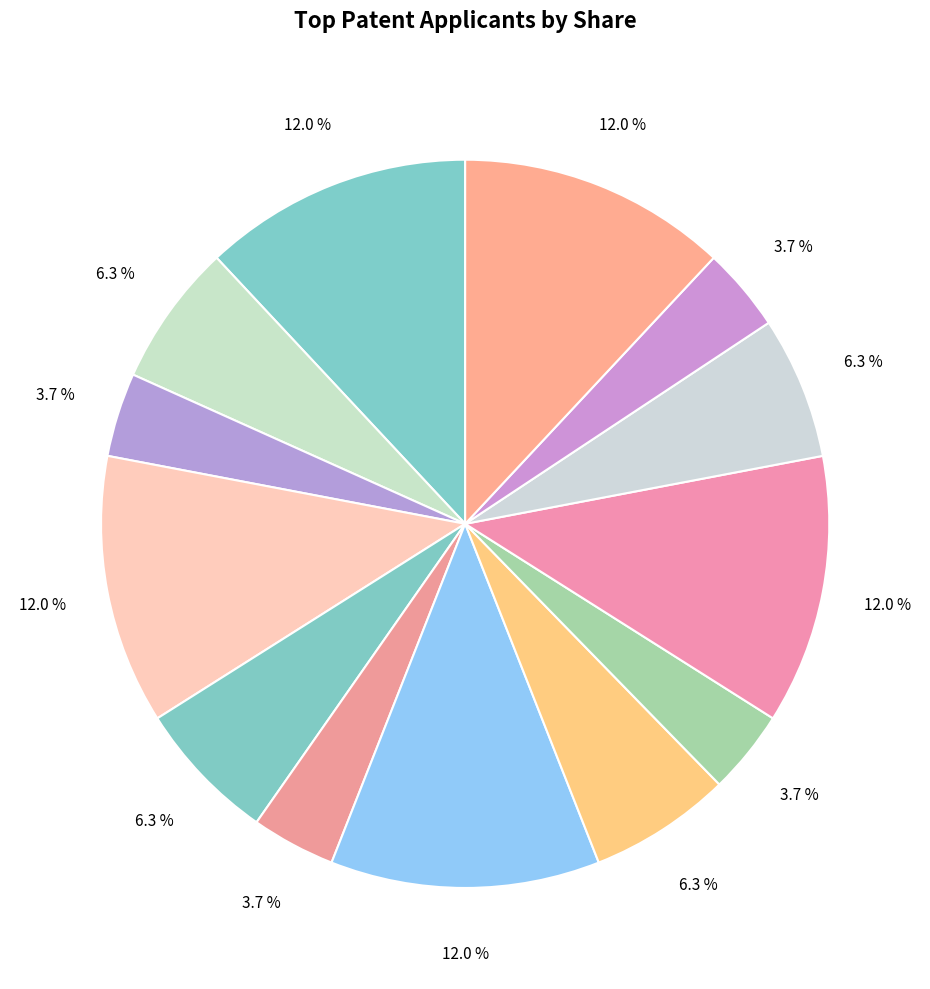

To the nearest percent, what is the difference between the largest and smallest slice percentages?

8%